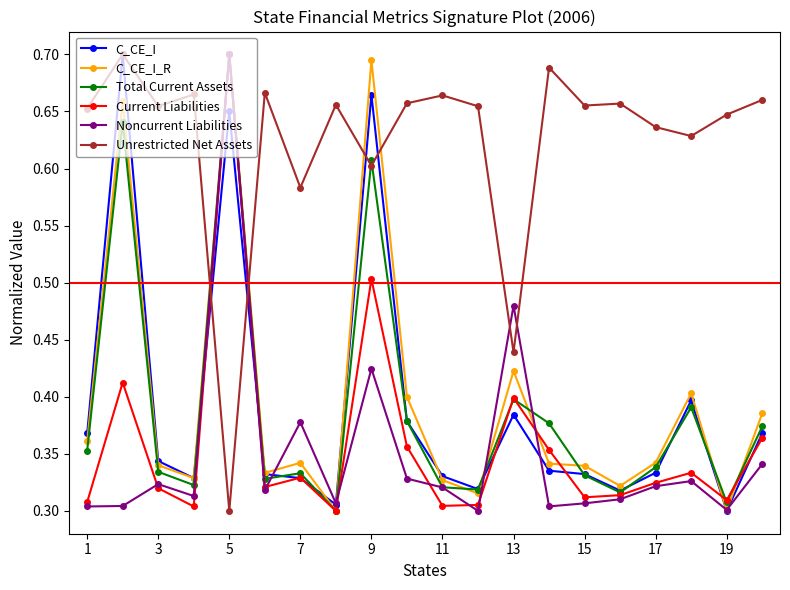

Count the Noncurrent Liabilities values in the range 0 to 1.

20